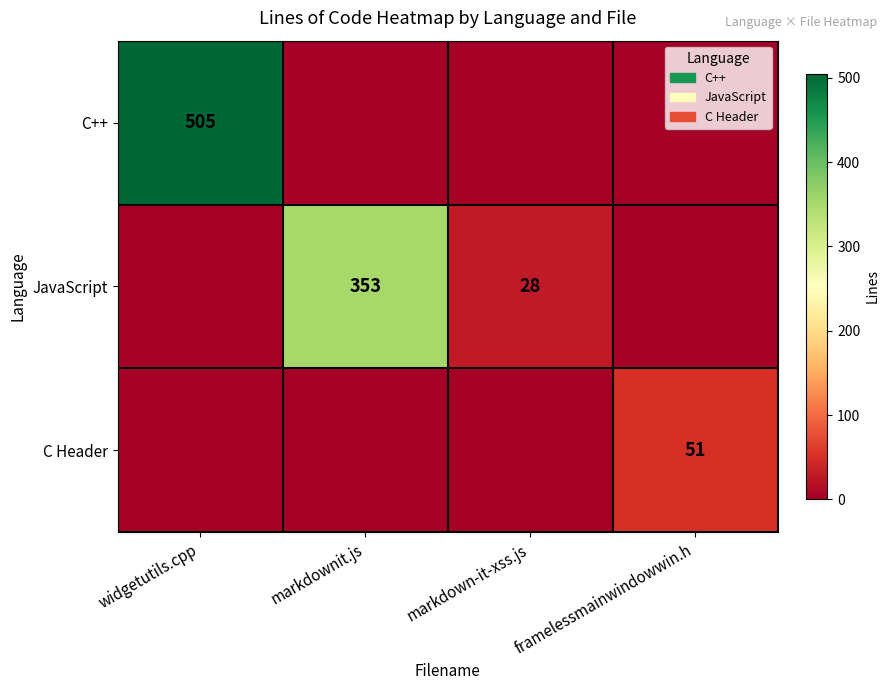

How many series are shown in this chart?

6